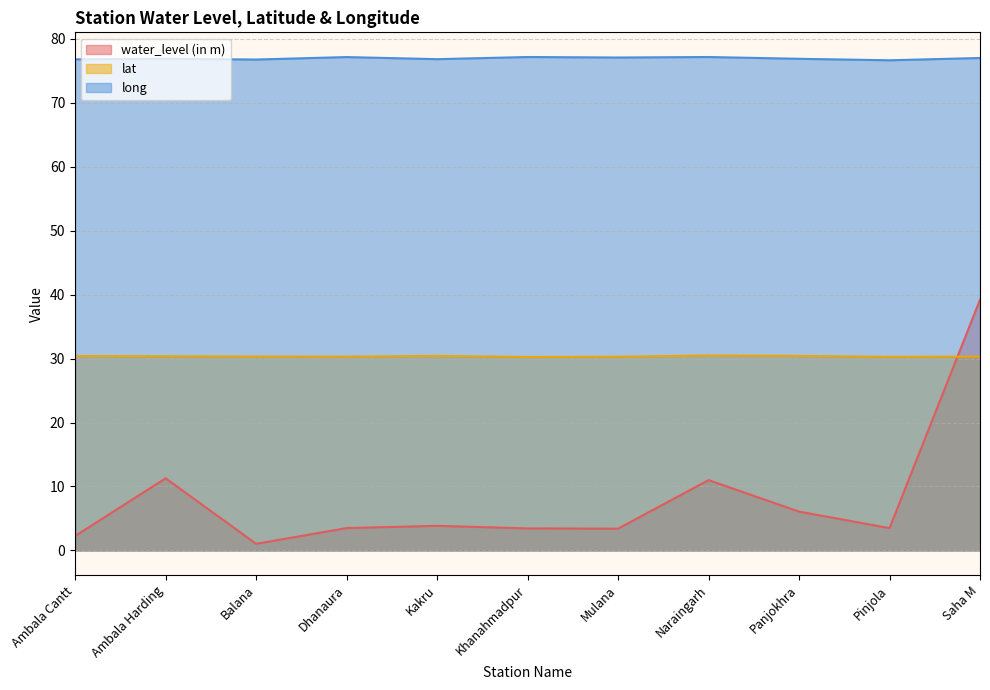

Which series has the largest range (max minus min)?

water_level (in m)